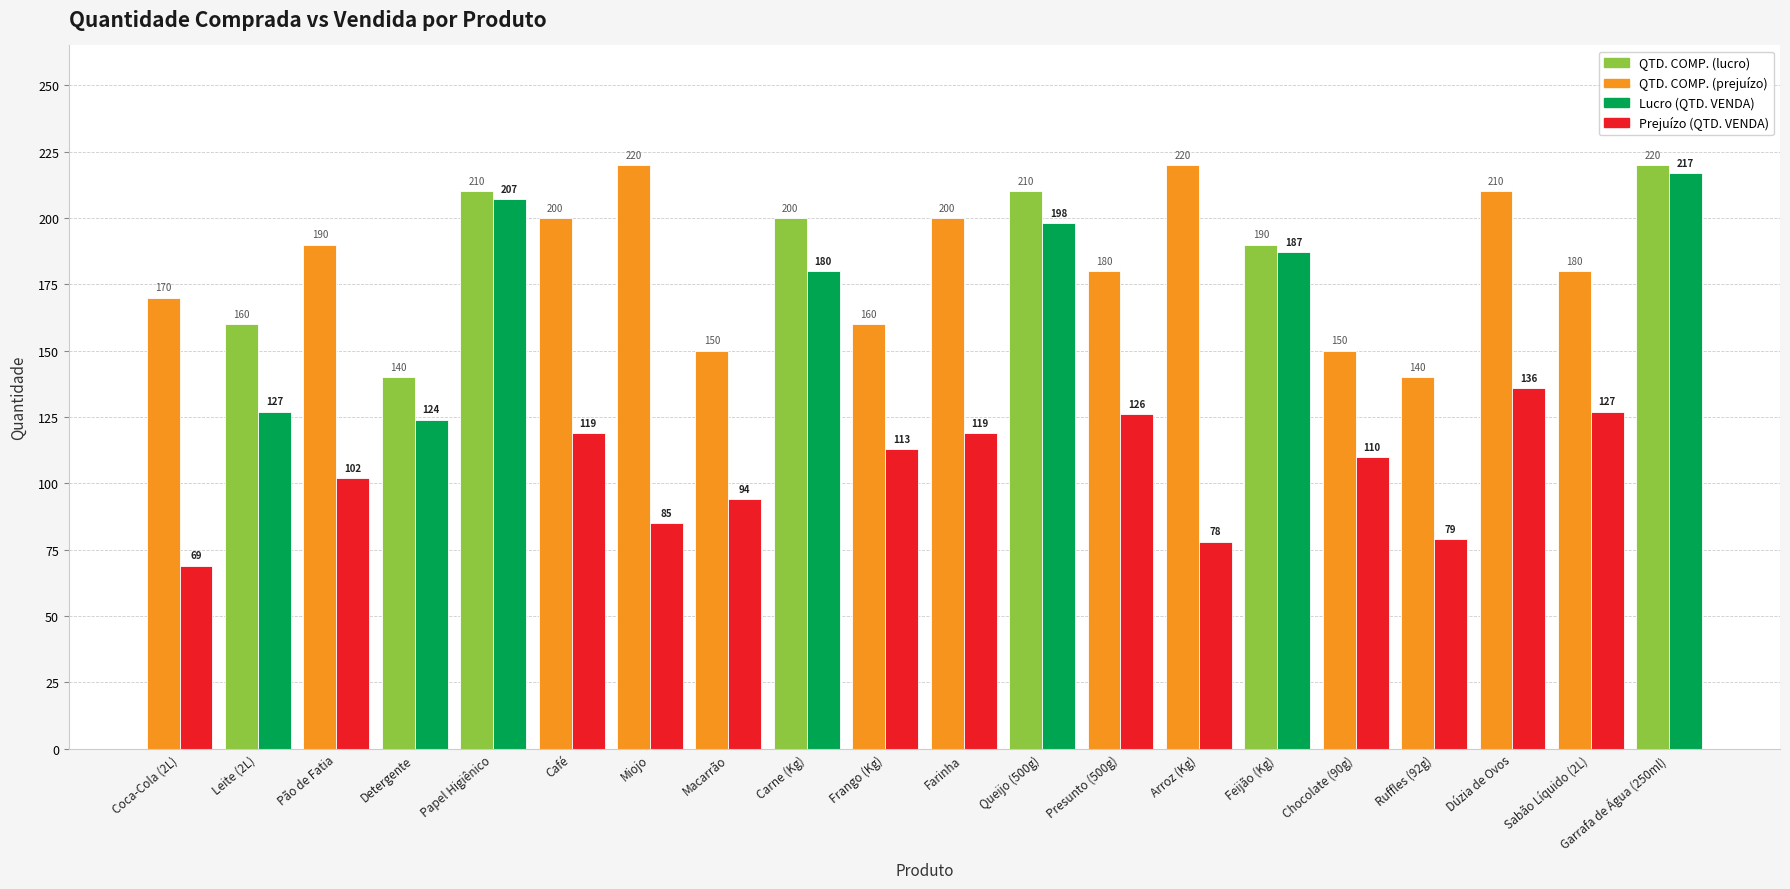

What is the total value across all series at Café?

319